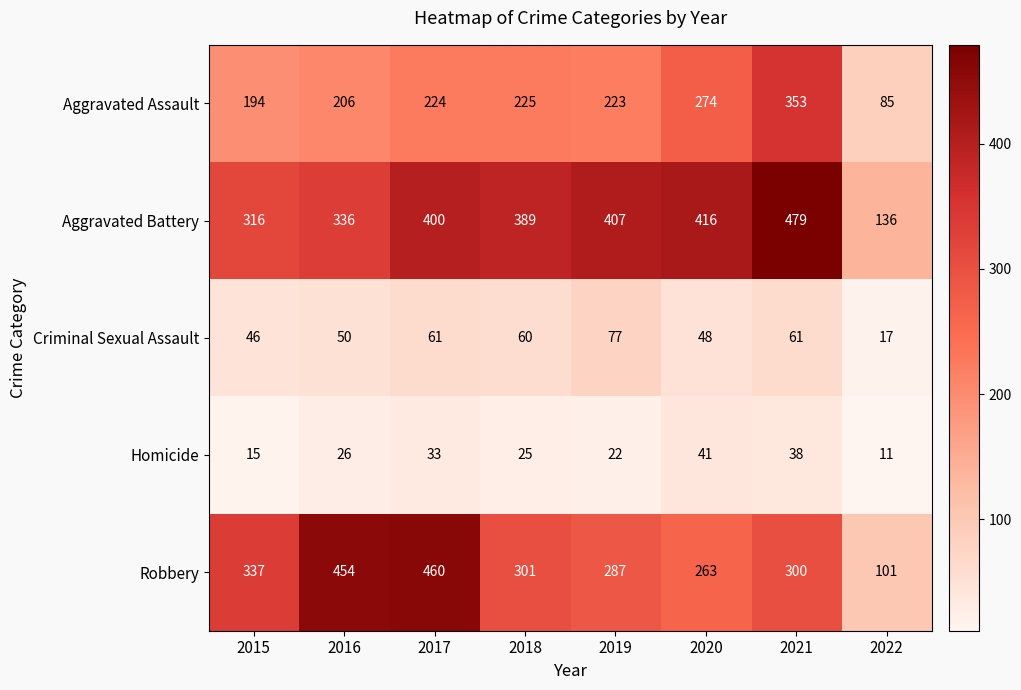

At how many categories does at least one series exceed 296?

7